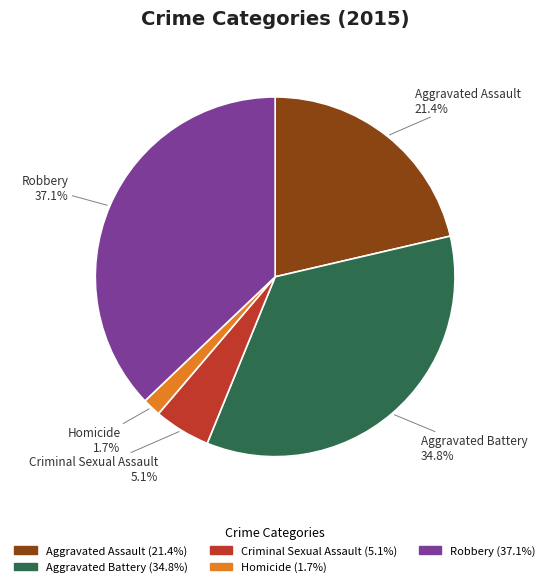

To the nearest percent, what is the difference between the largest and smallest slice percentages?

35%